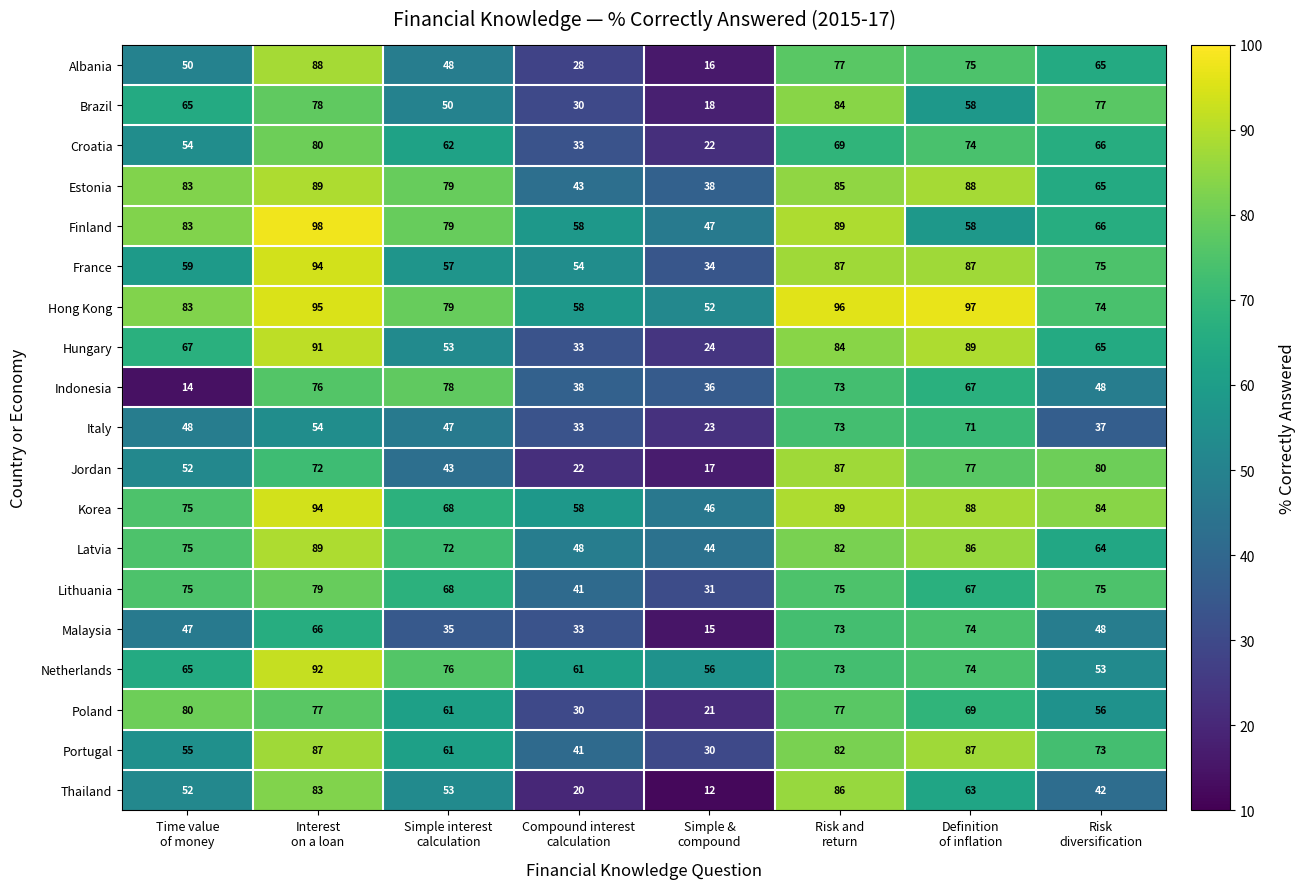

What is the difference between the second highest and second lowest values in the Brazil series?

48